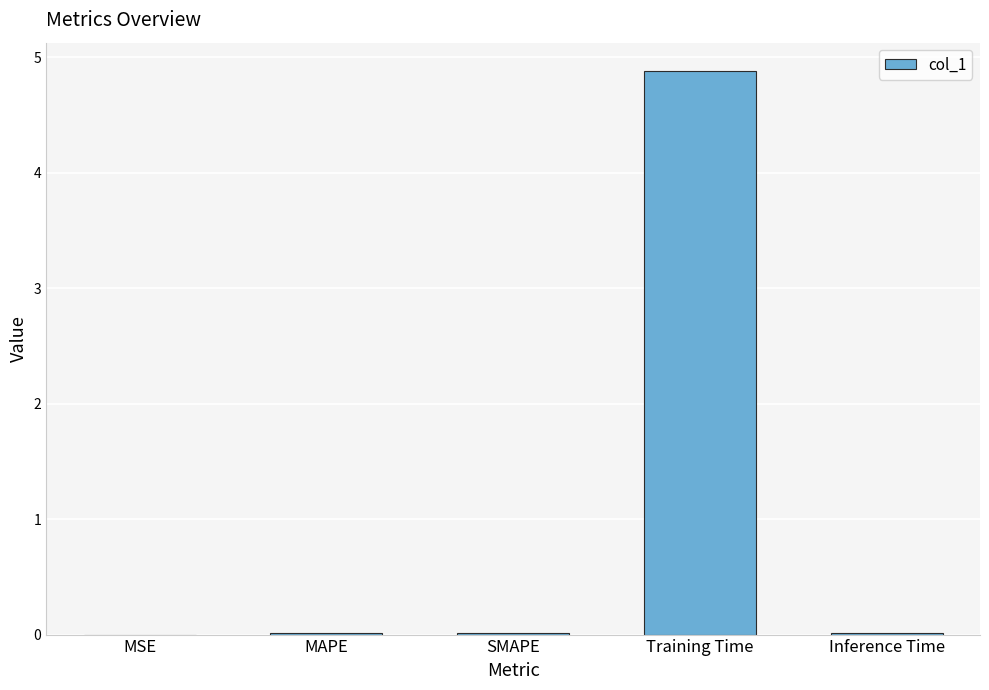

Which has a higher value, SMAPE or Training Time?

Training Time